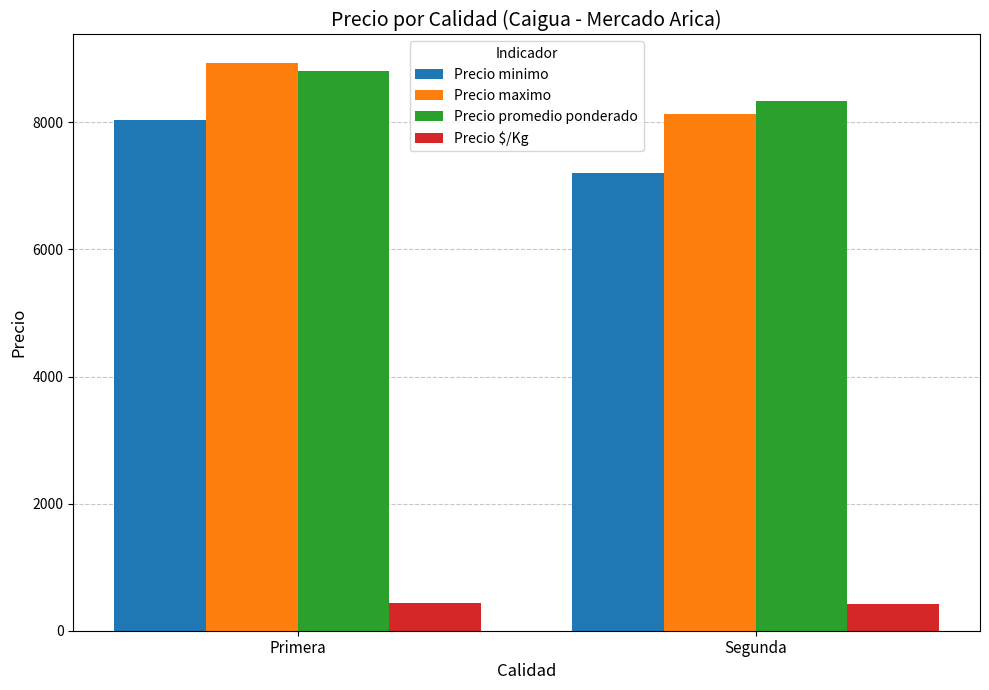

What is the difference between the highest and lowest values at Primera?

8495